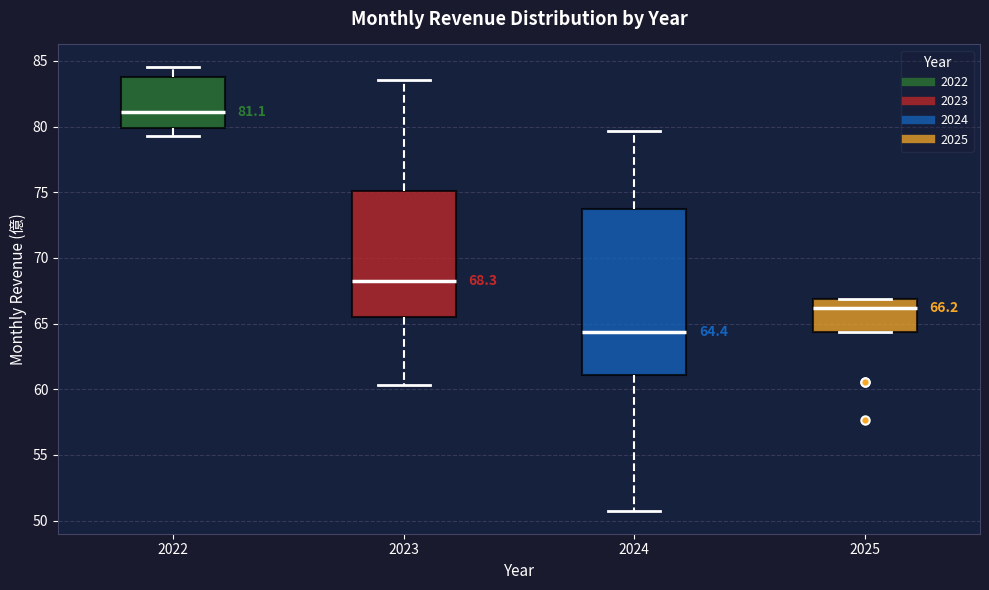

Which box's median line is the highest?

2022